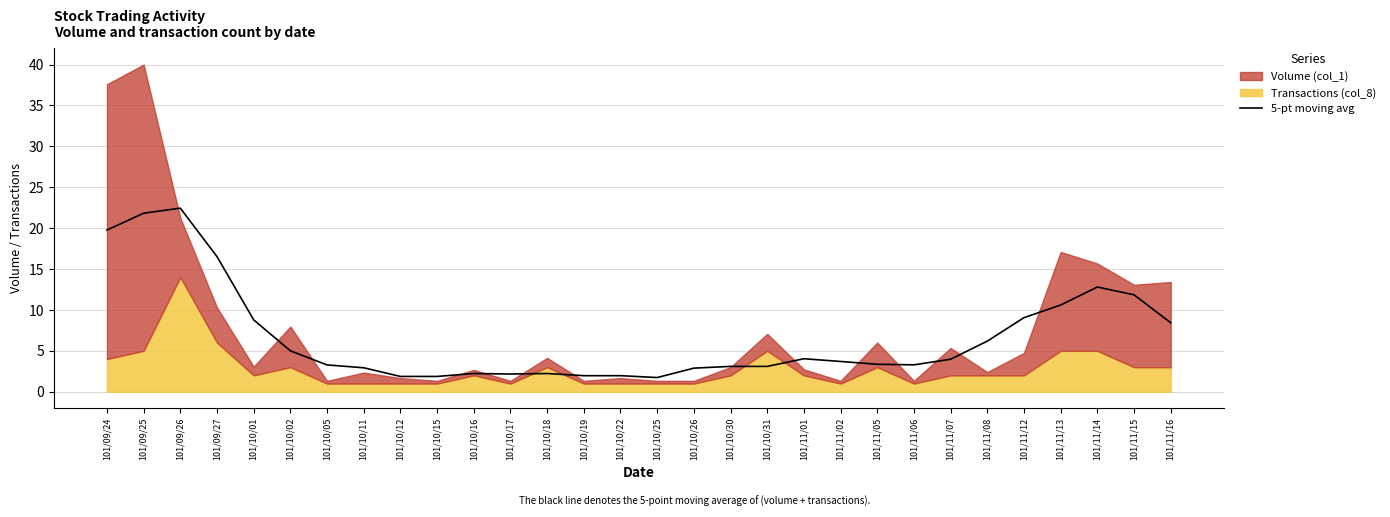

How many interior local valleys (lower than both neighbors) does the data have?

4